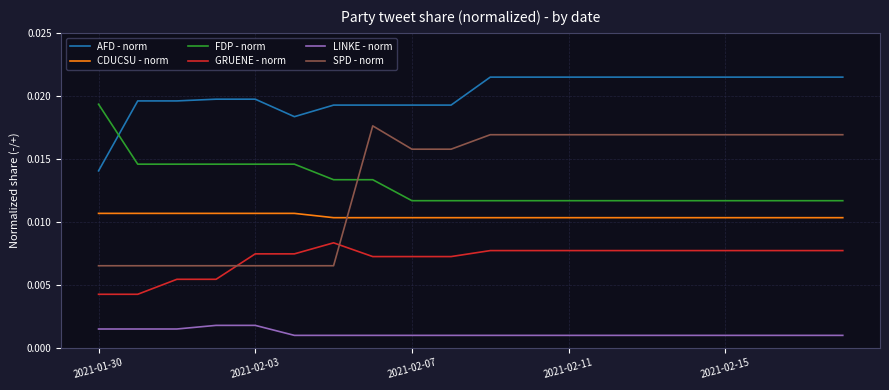

How many lines are shown in the chart?

6